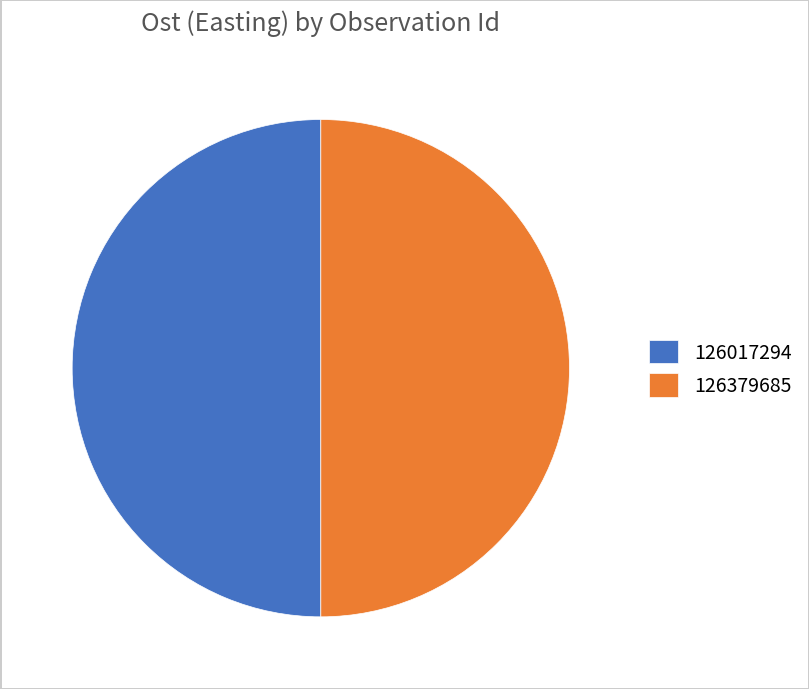

What is the ratio of the value at 126379685 to the value at 126017294?

1.0